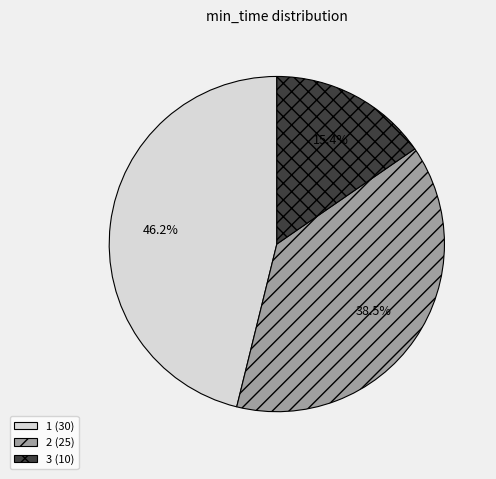

To the nearest percent, what is the difference between the 1 and 2 slice percentages?

8%